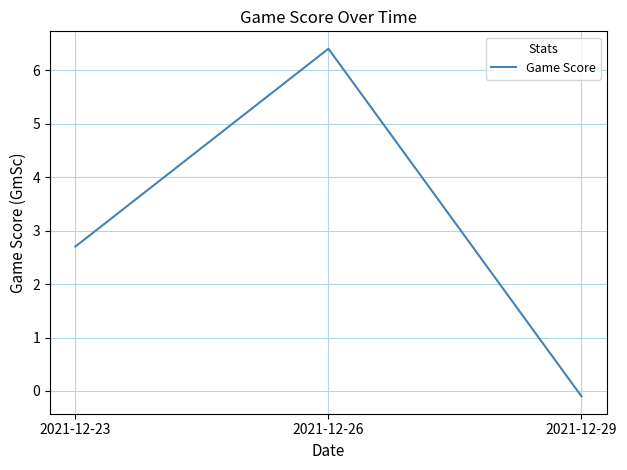

What is the sum of all values?

9.0